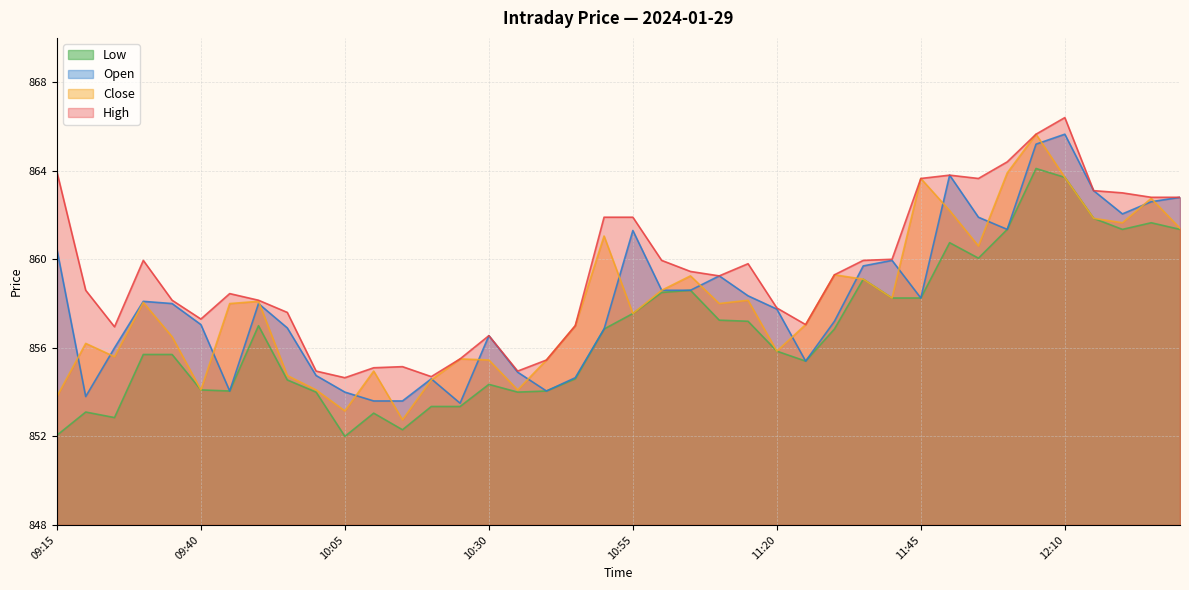

What is the average value of the Close series?

858.0